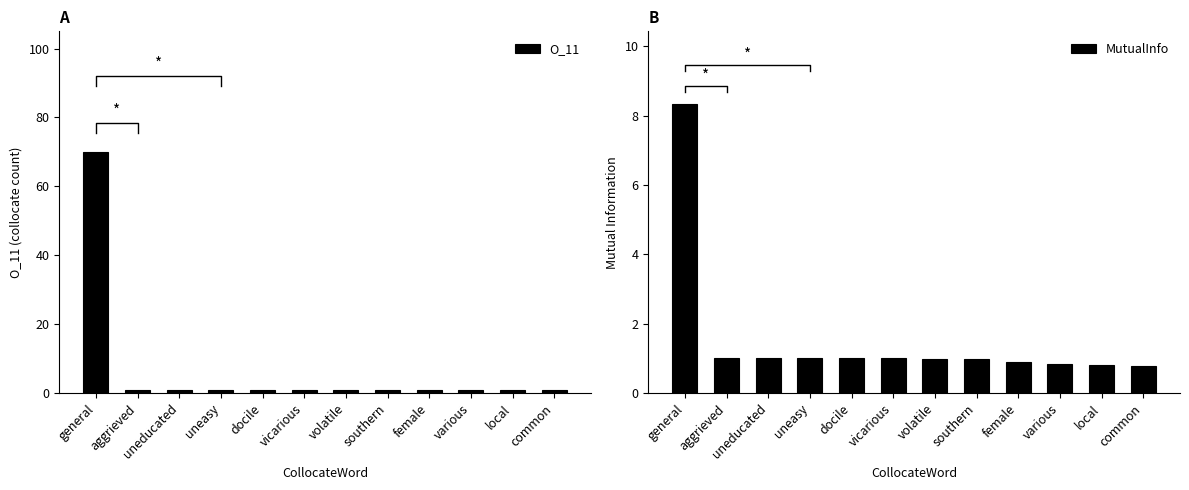

Rank the series at common from lowest to highest value.

MutualInfo, O_11